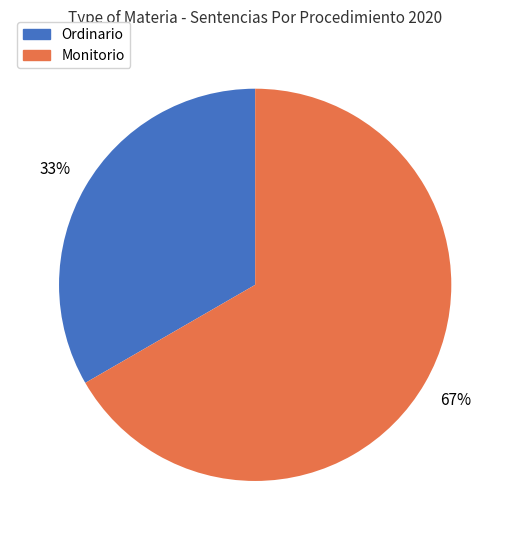

Is the sum of Monitorio and Ordinario greater than half?

Yes